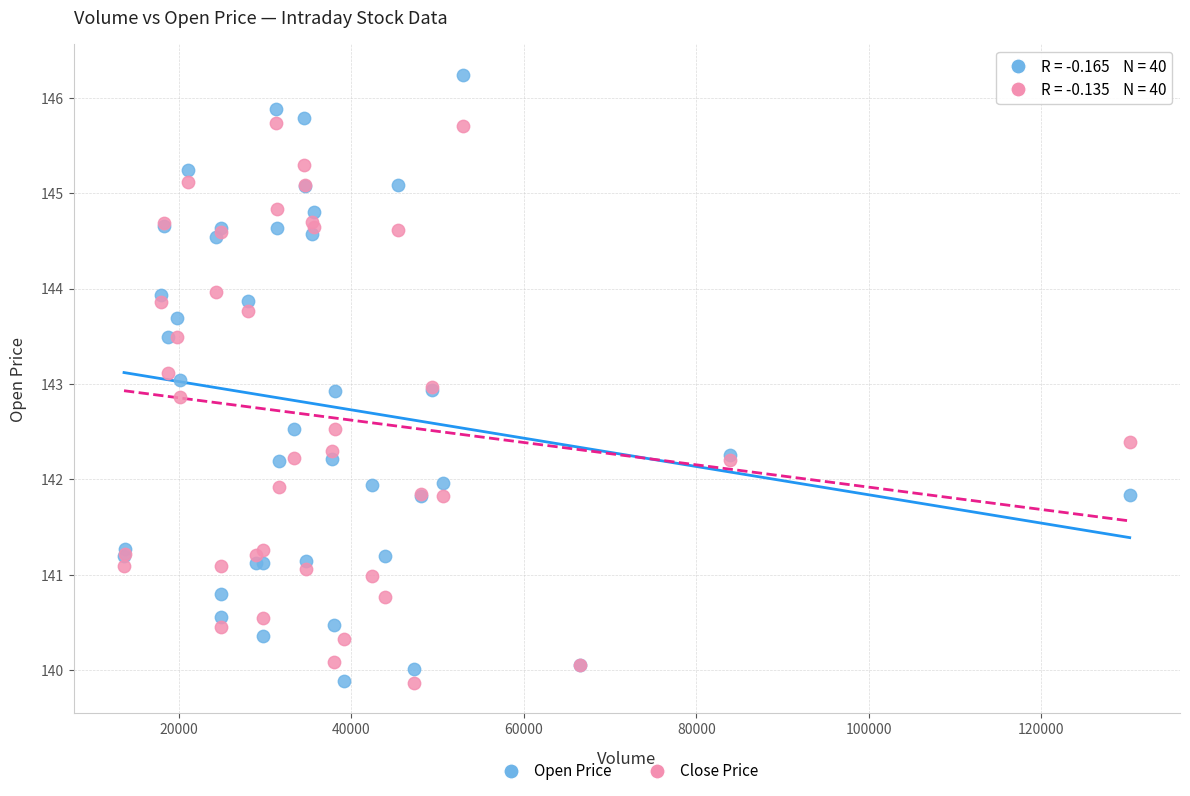

Which series has the largest Y range (max minus min)?

Open Price